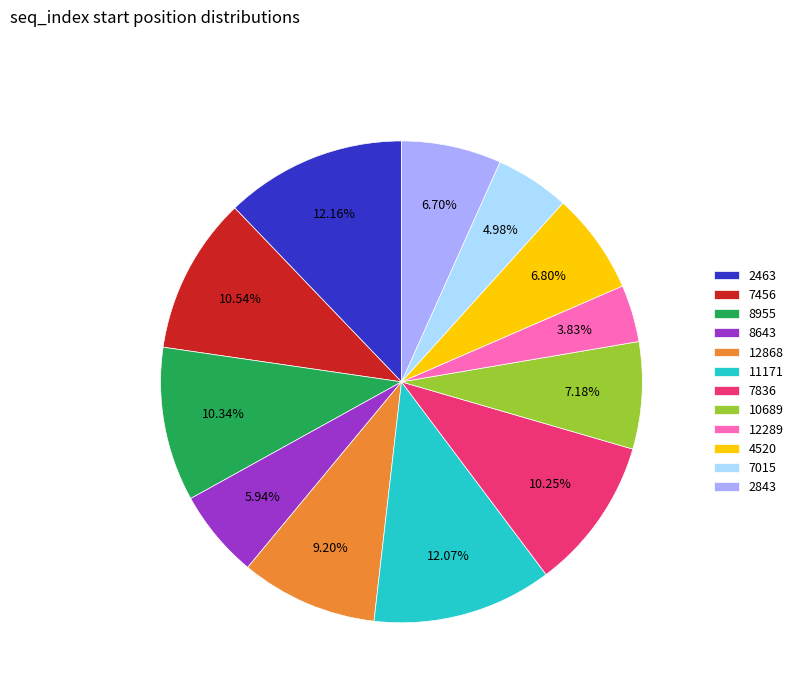

How many segments does this pie chart have?

12